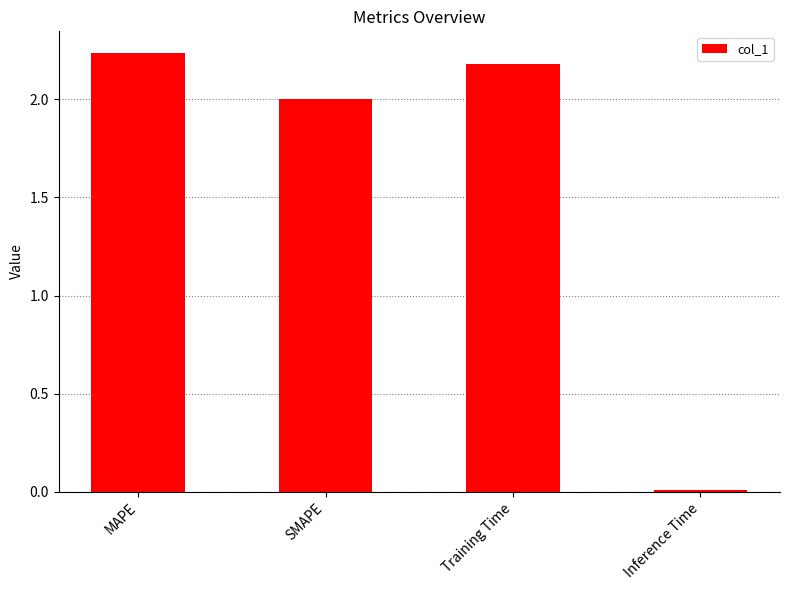

What is the sum of the values at MAPE and Training Time?

4.4